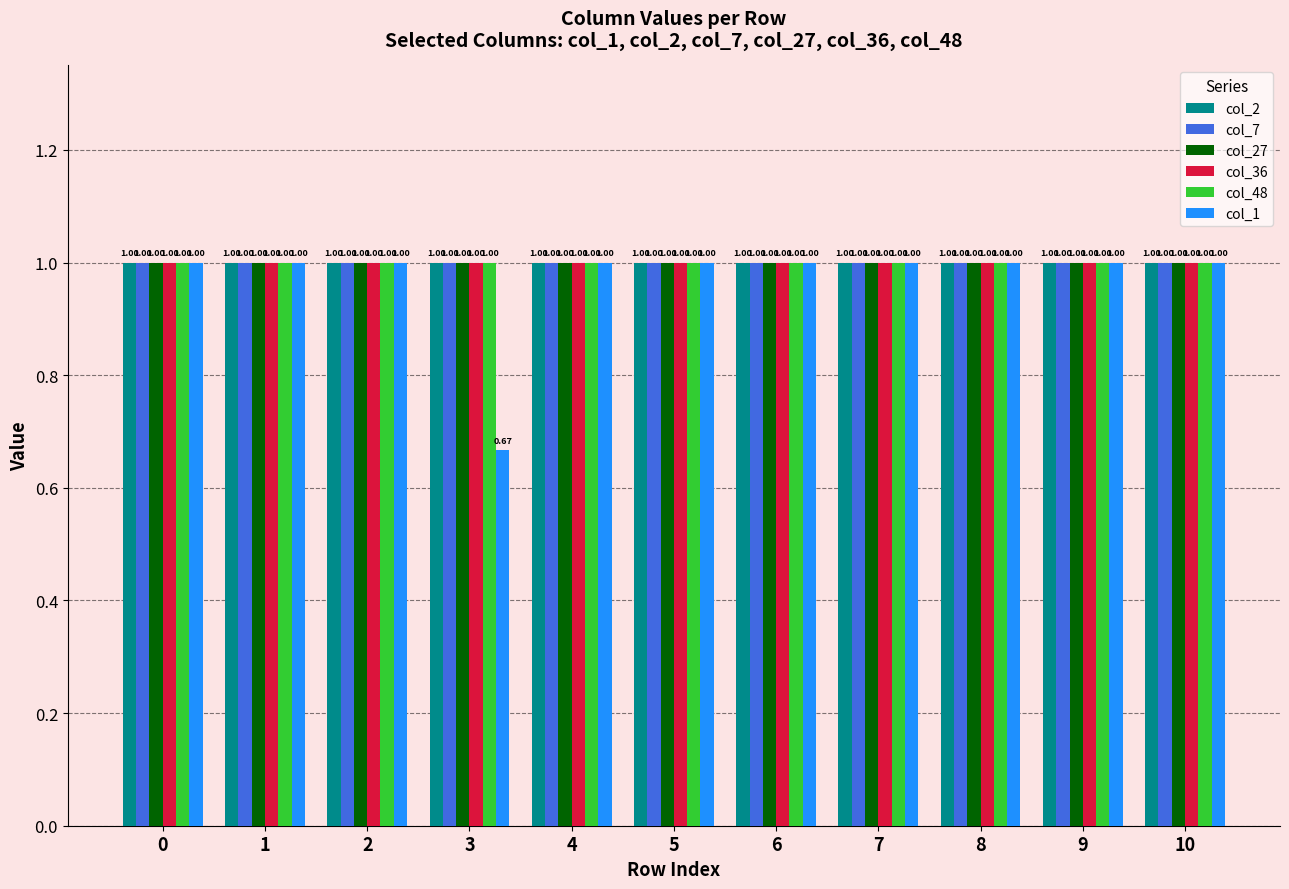

What is the difference between the maximum and minimum values in the col_1 series?

0.3